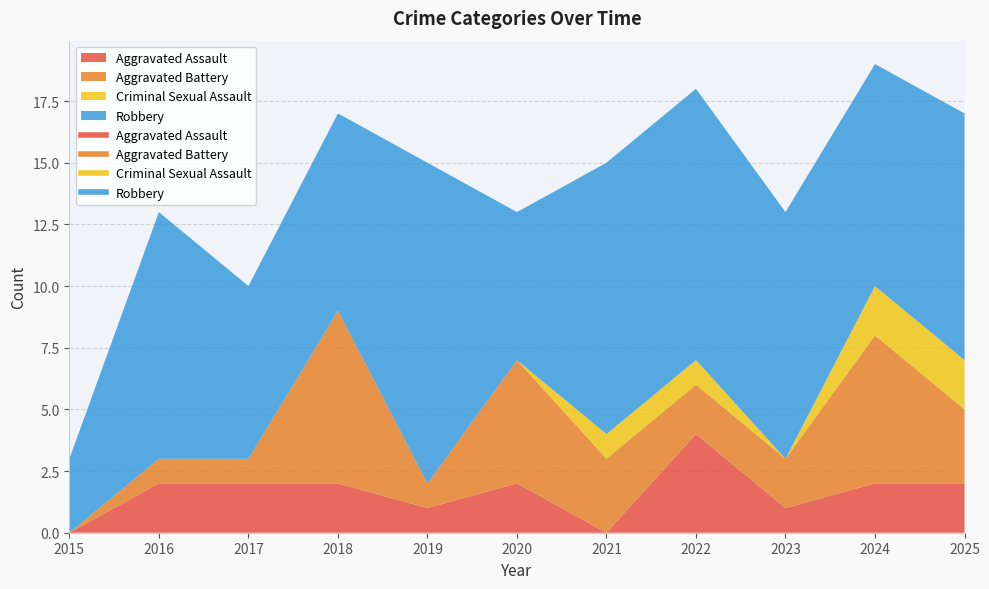

How many times do Aggravated Assault and Criminal Sexual Assault cross each other?

2